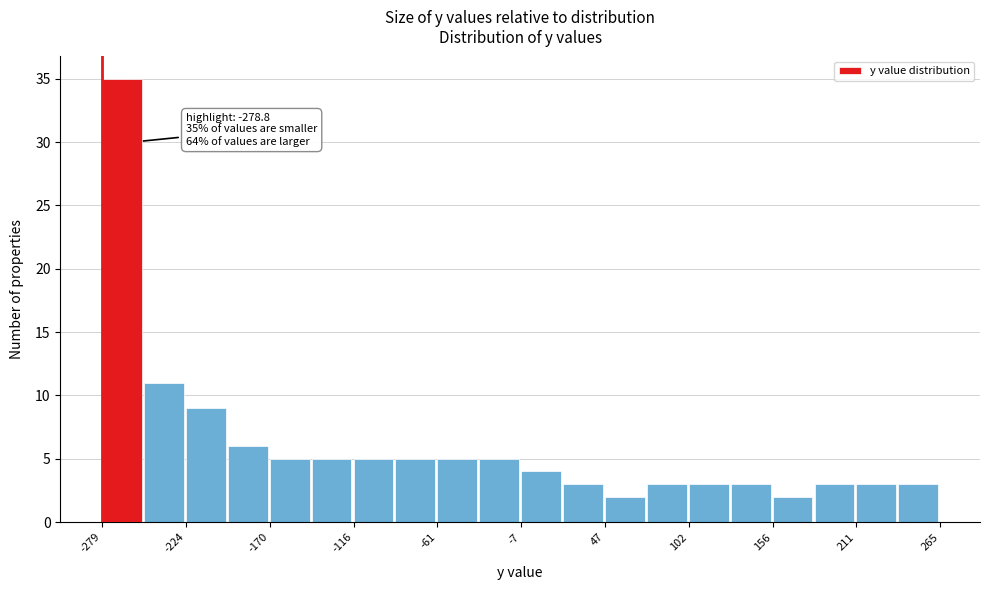

Around what value on the x-axis is the tallest bar? Give the approximate position of its centre, as read against the axis.

-270